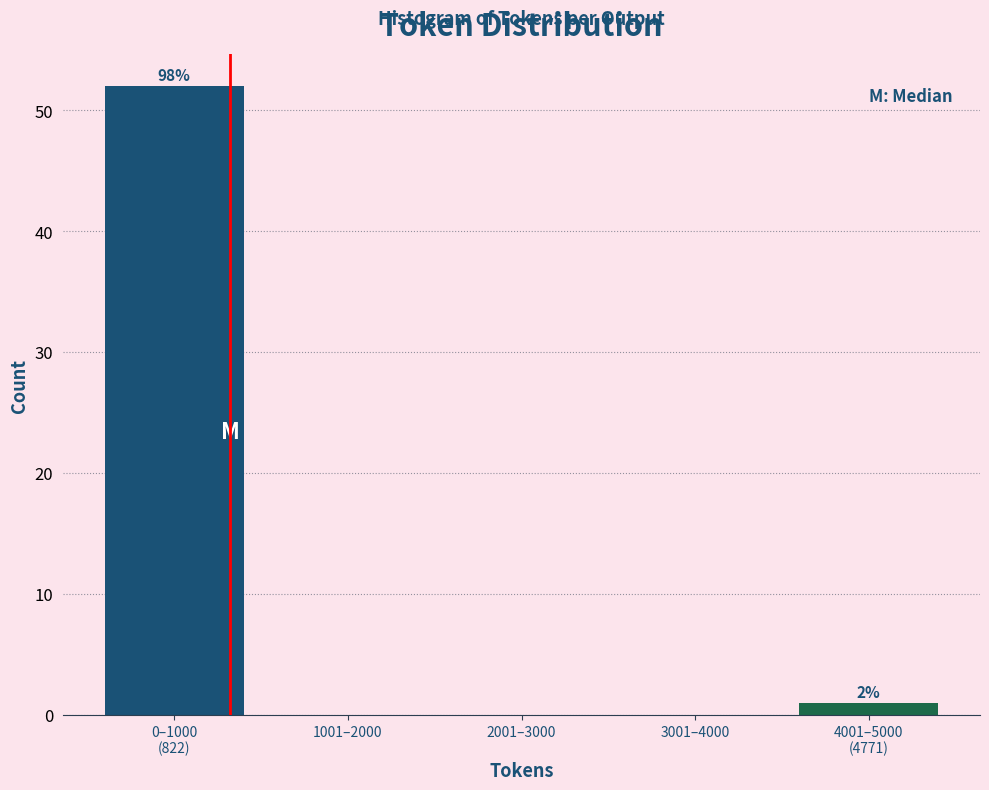

Is it true that the value at 2001–3000 is 20?

False